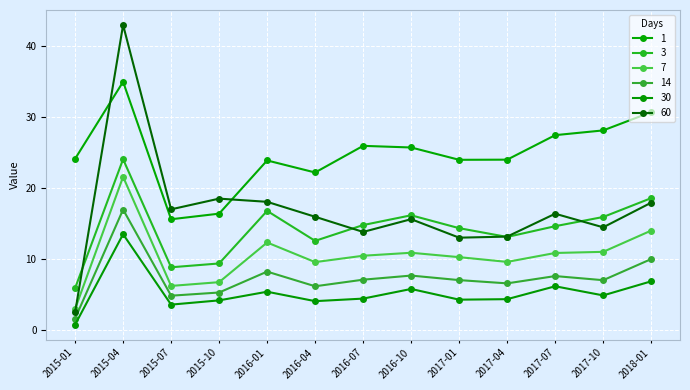

Reading left to right, transcribe all the data shown in this chart.

1: 24.1	35.0	15.6	16.4	23.9	22.2	25.9	25.7	24.0	24.0	27.5	28.1	30.7
3: 5.9	24.1	8.8	9.3	16.8	12.5	14.8	16.1	14.3	13.1	14.6	15.9	18.6
7: 2.9	21.6	6.2	6.7	12.3	9.5	10.4	10.9	10.2	9.6	10.8	11.0	14.0
14: 1.6	17.0	4.8	5.2	8.2	6.1	7.1	7.6	7.0	6.5	7.6	7.0	10.0
30: 0.7	13.5	3.5	4.1	5.4	4.0	4.4	5.8	4.2	4.3	6.1	4.8	6.8
60: 2.4	43.0	17.0	18.5	18.1	15.9	13.8	15.6	13.0	13.1	16.4	14.4	17.9